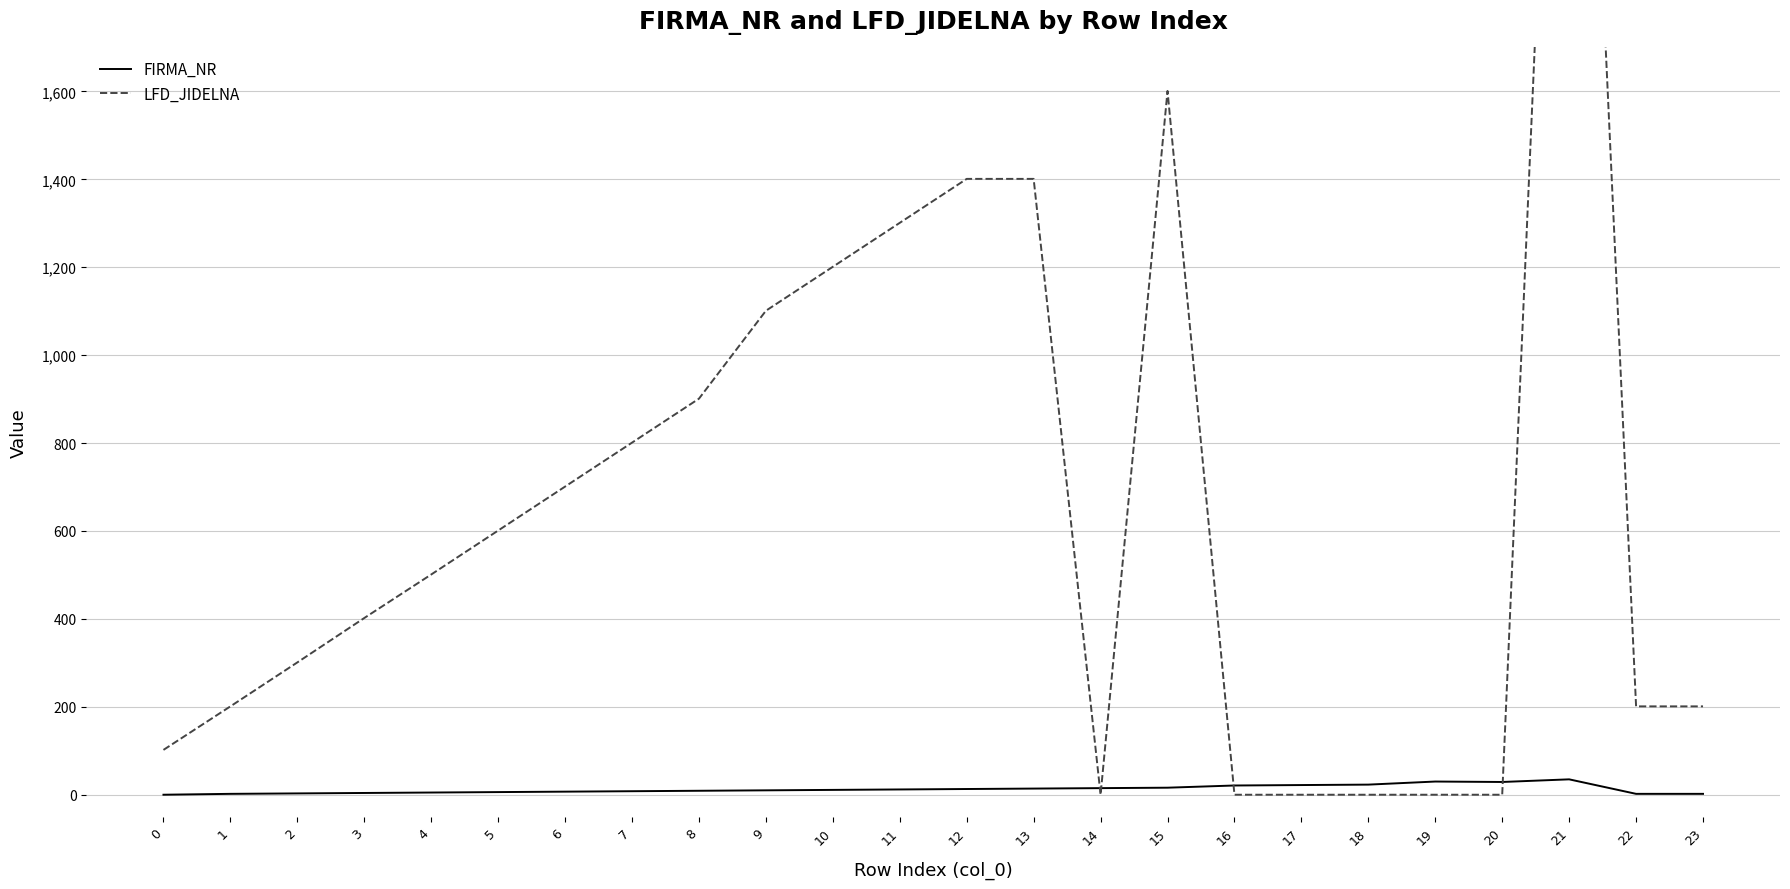

What is the total value across all series at 5?

607